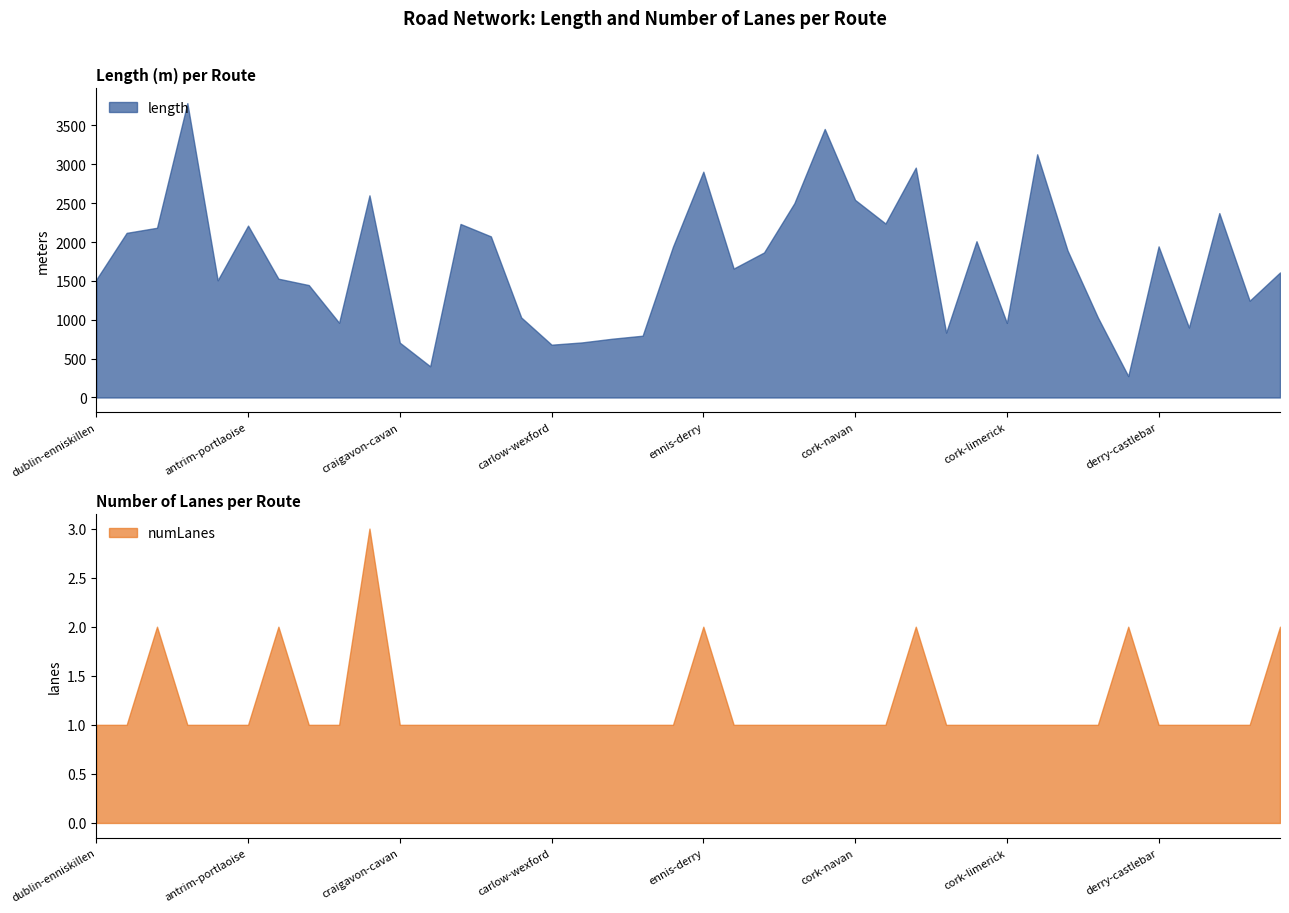

List the series in order of their overall mean, highest first.

length, numLanes